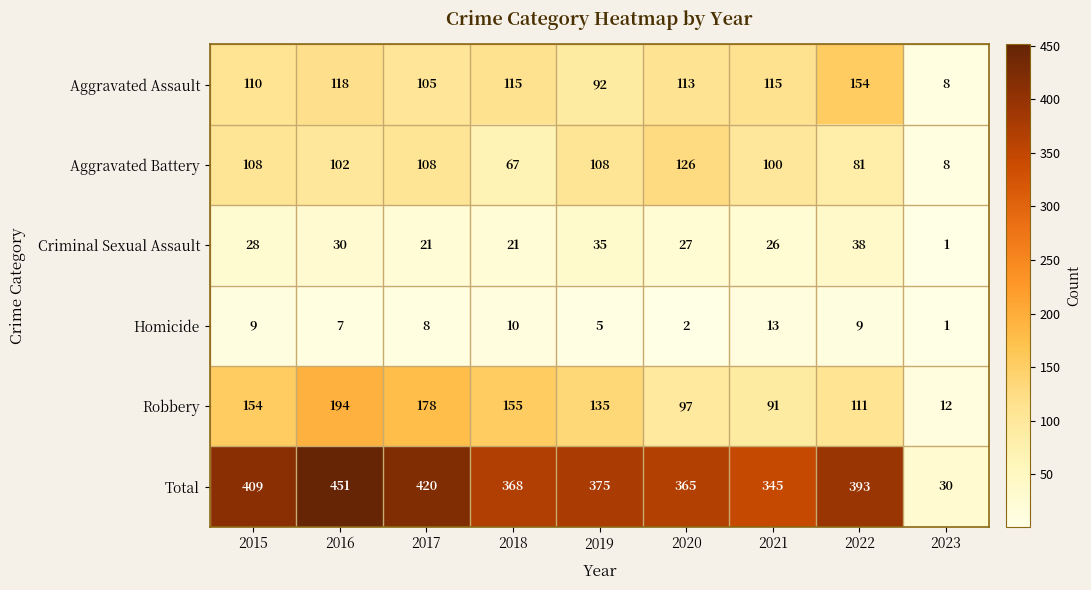

What is the sum of all Robbery values?

1127